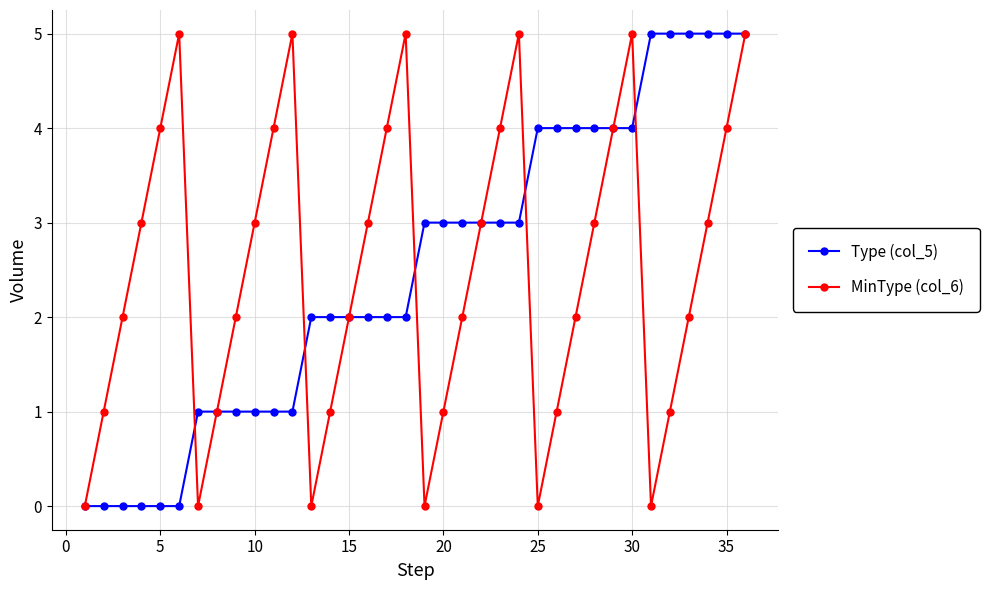

What is the greatest value displayed?

5